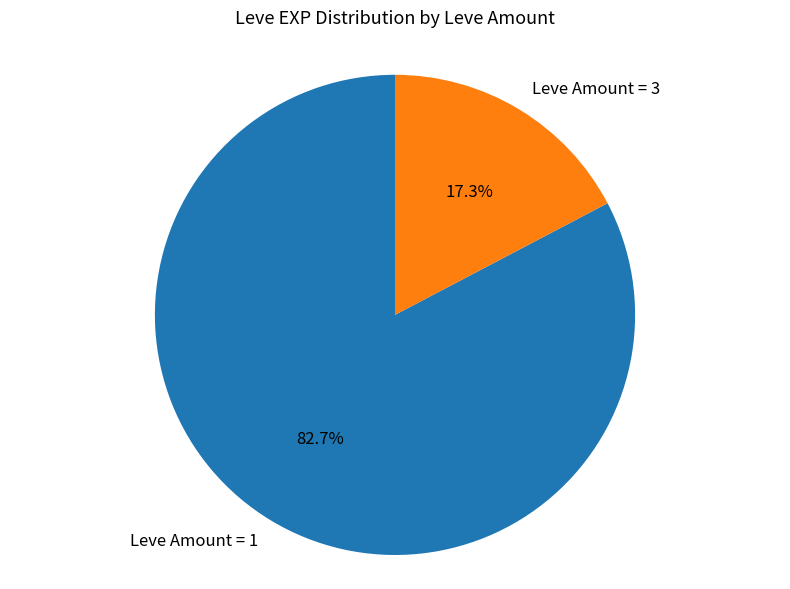

Which category has the biggest portion of the pie?

Leve Amount = 1